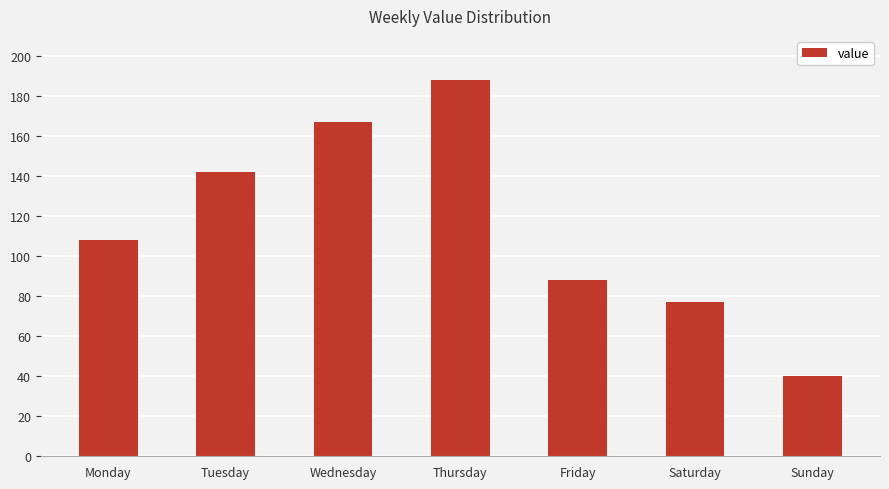

True or false: the data shows 65 at Sunday.

False